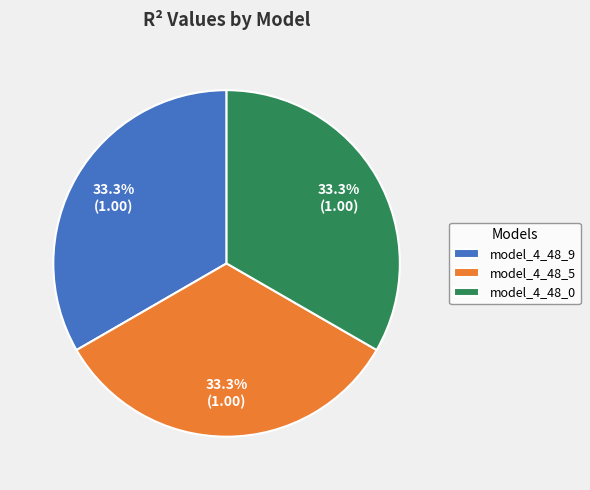

Is model_4_48_9 the majority of the pie?

No